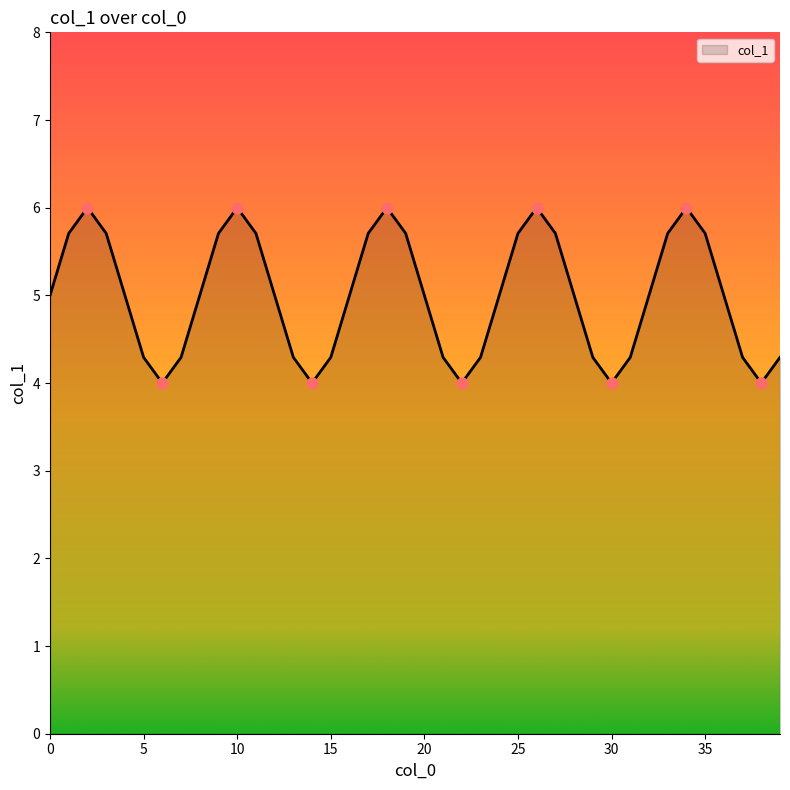

What is the difference between the maximum and minimum values?

2.0